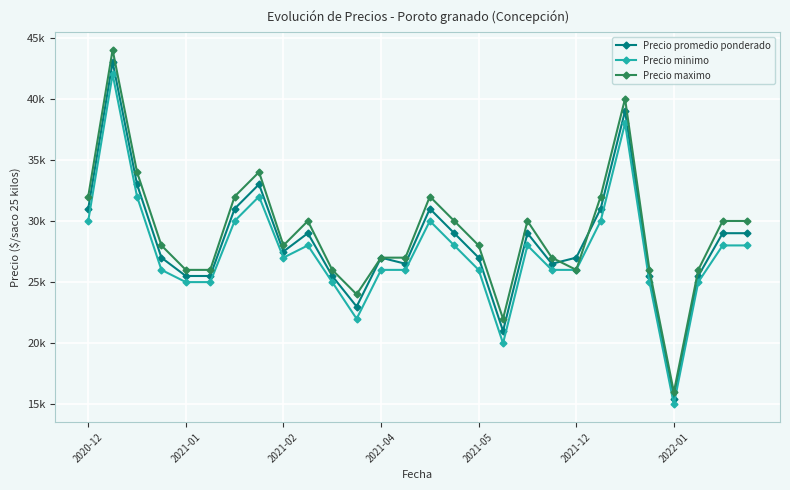

What is the greatest value displayed?

44000